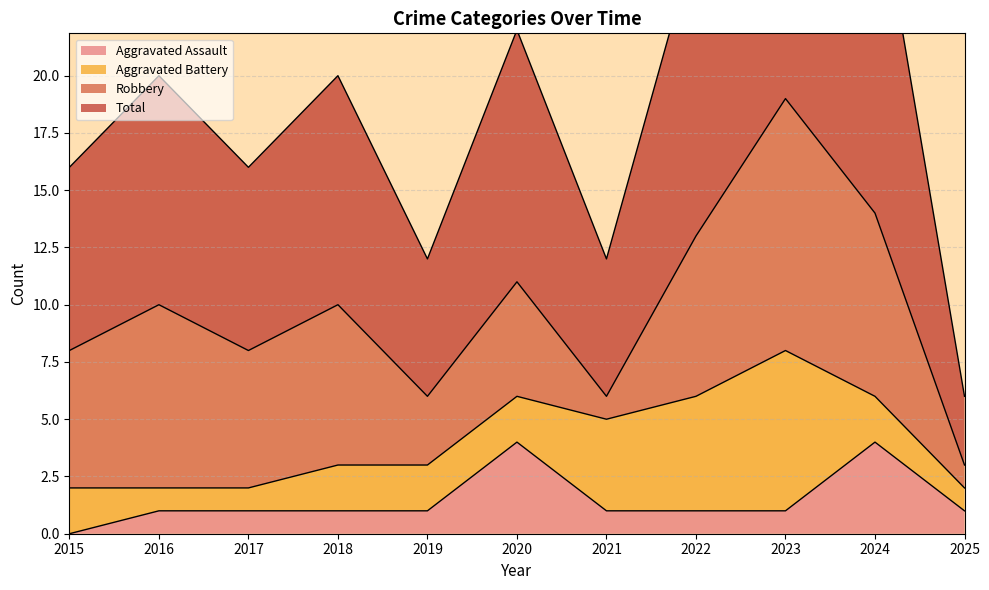

Does the chart display data point markers on the line(s)?

No